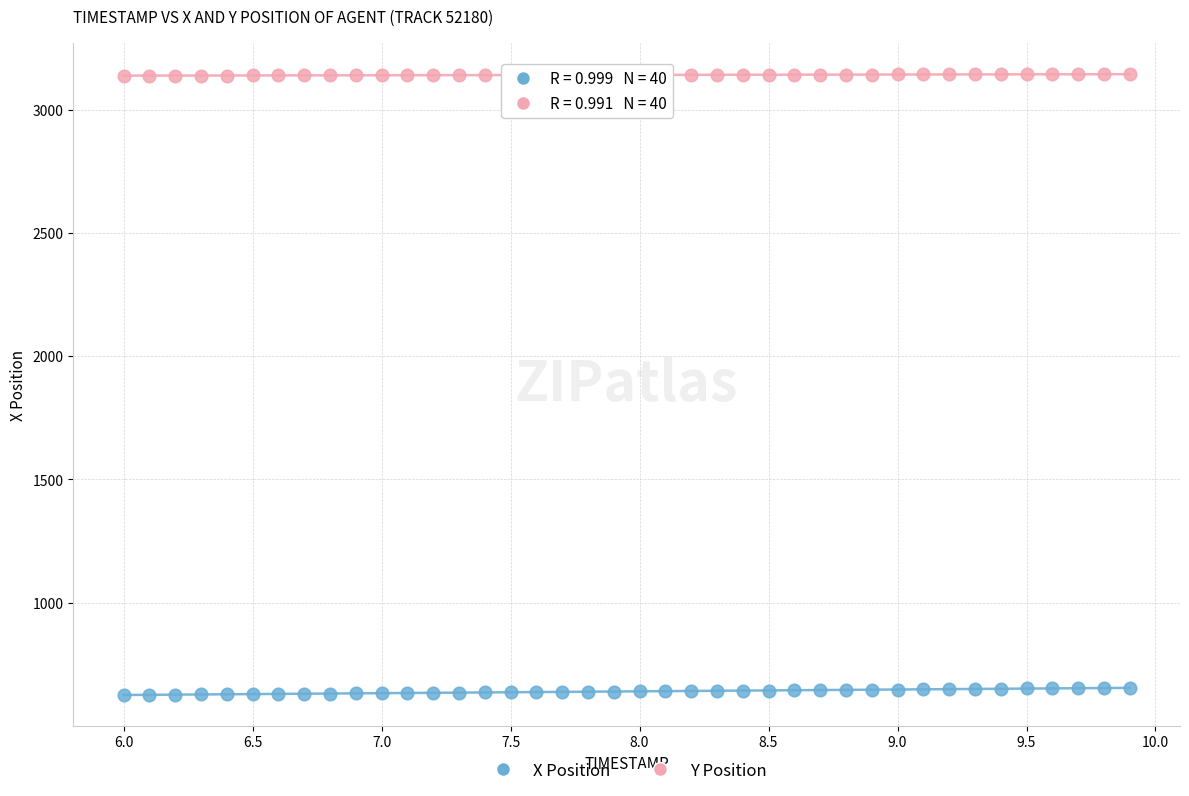

Which series reaches the minimum Y coordinate?

X Position